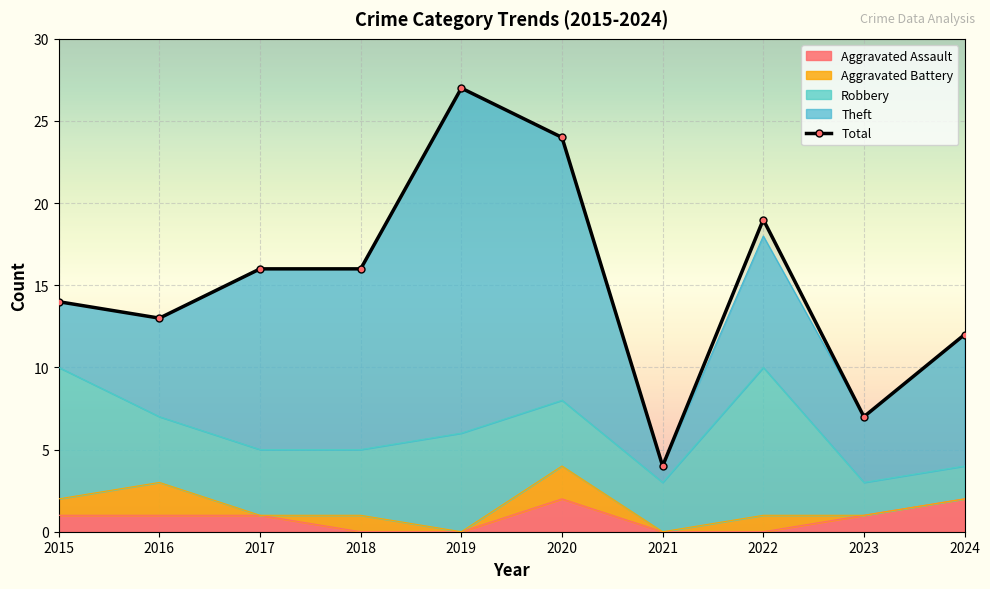

Where is the first local maximum?

2019